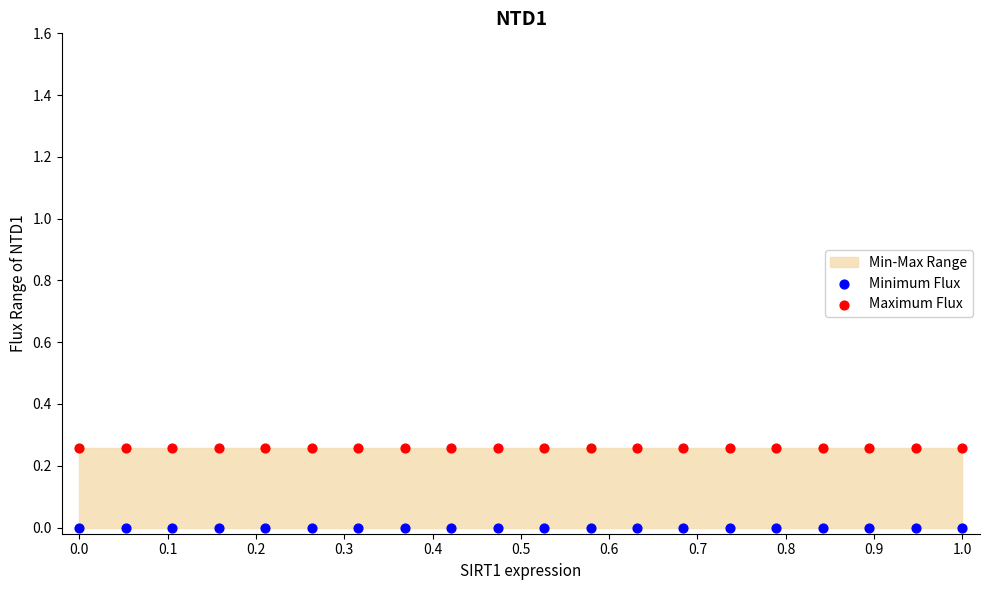

Which series reaches the maximum Y coordinate?

Maximum Flux